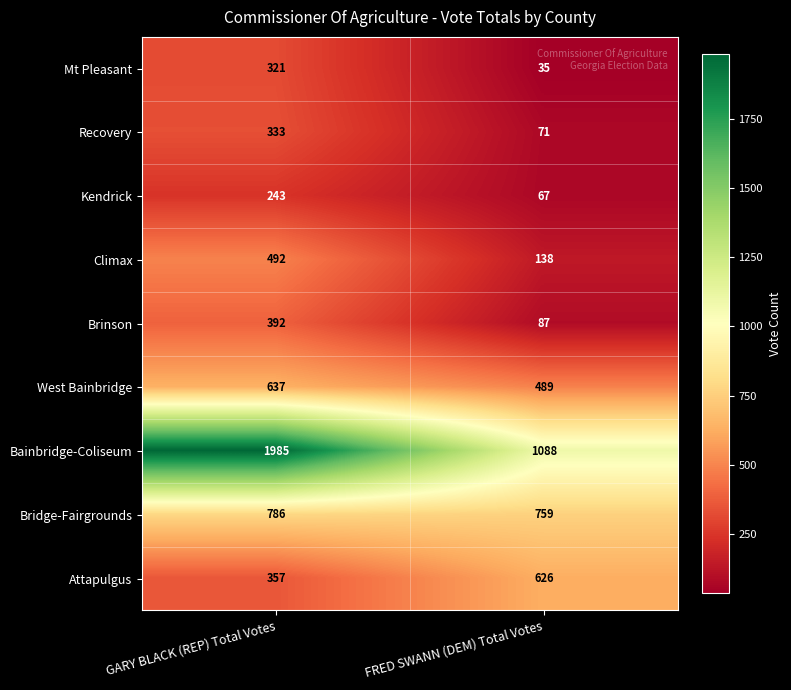

Which series has the largest total across all categories?

Bainbridge-Coliseum